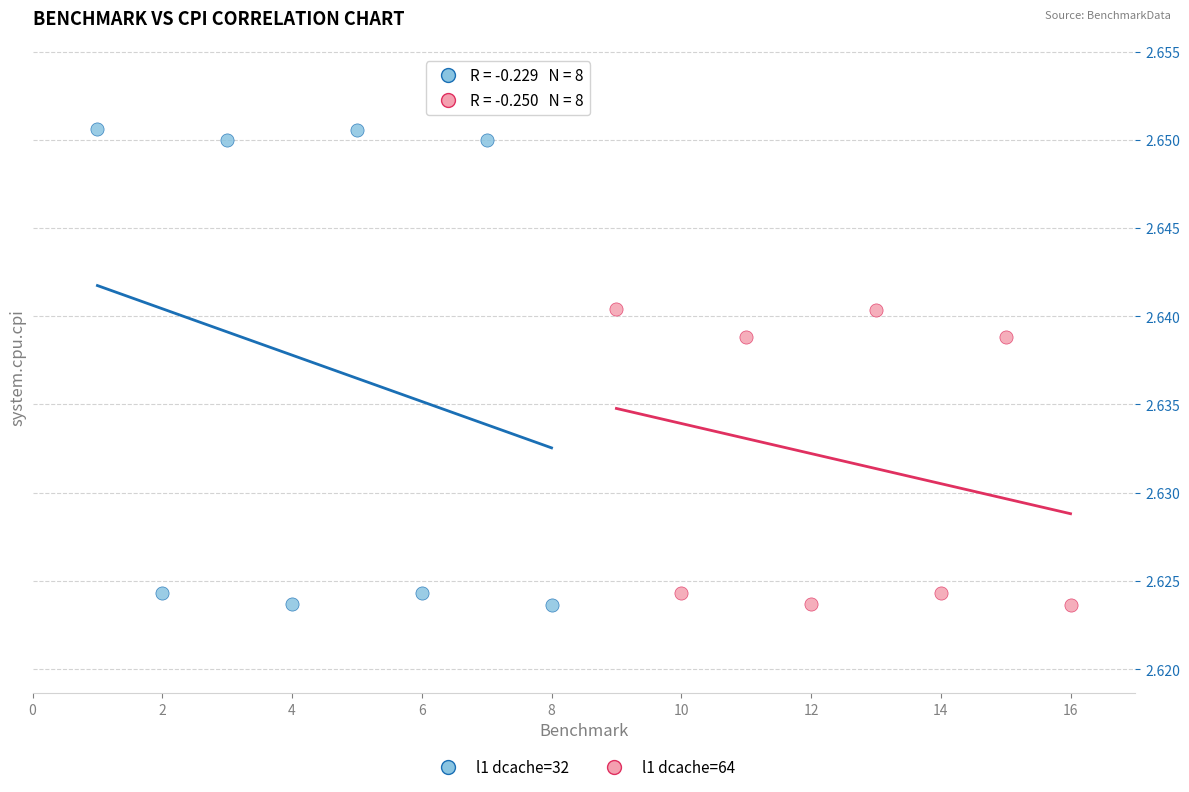

Which series has the largest Y range (max minus min)?

l1 dcache=32